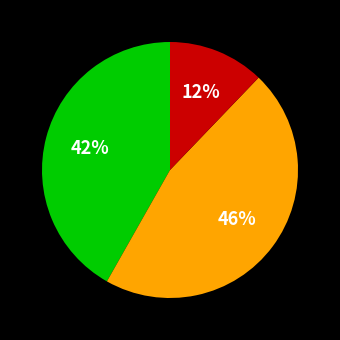

Is there a majority slice in this chart?

No